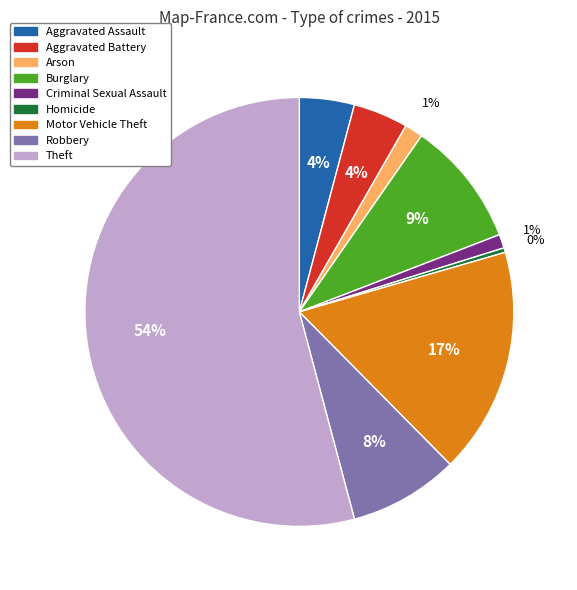

Approximately how many times larger is the value at Robbery compared to Burglary?

0.9